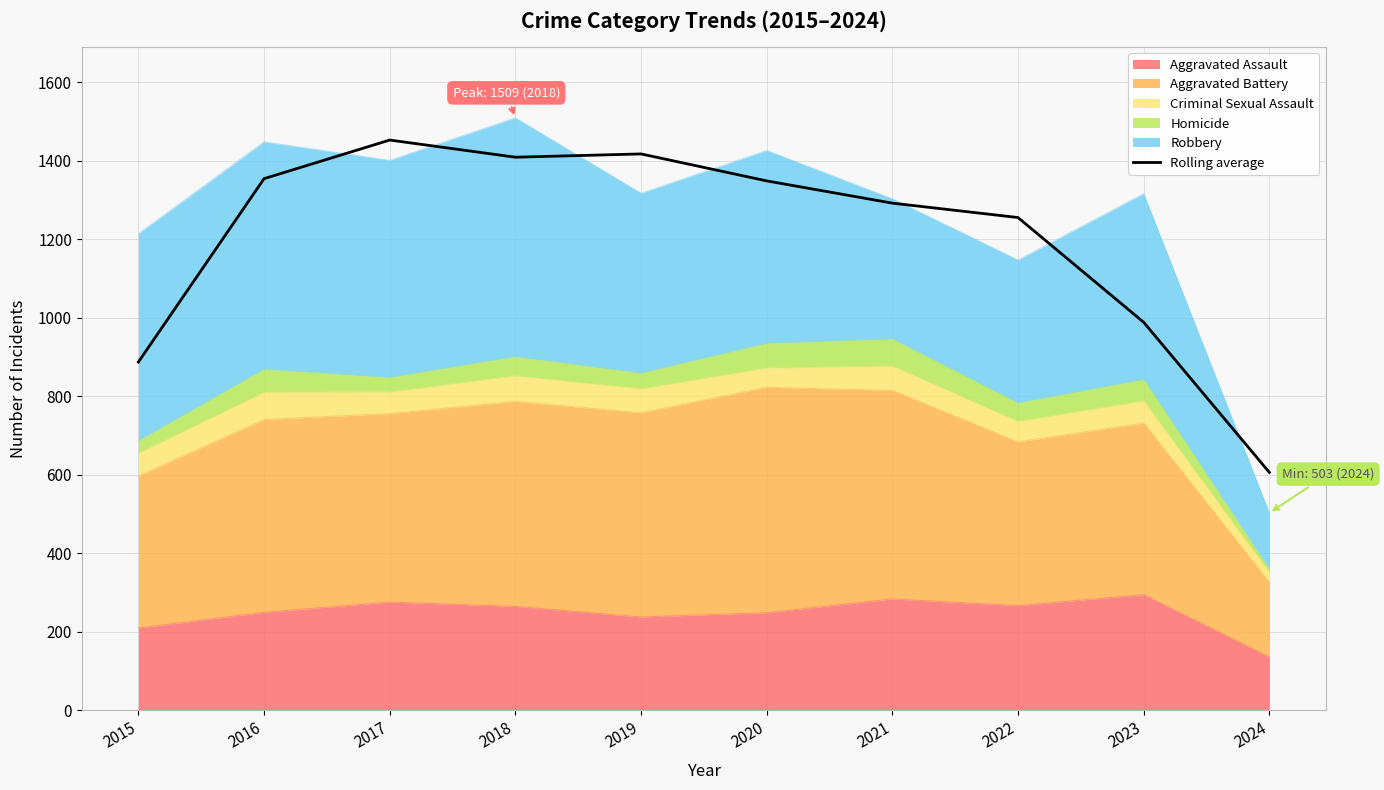

What is the sum of the values at 2016 and 2022?

2609.7